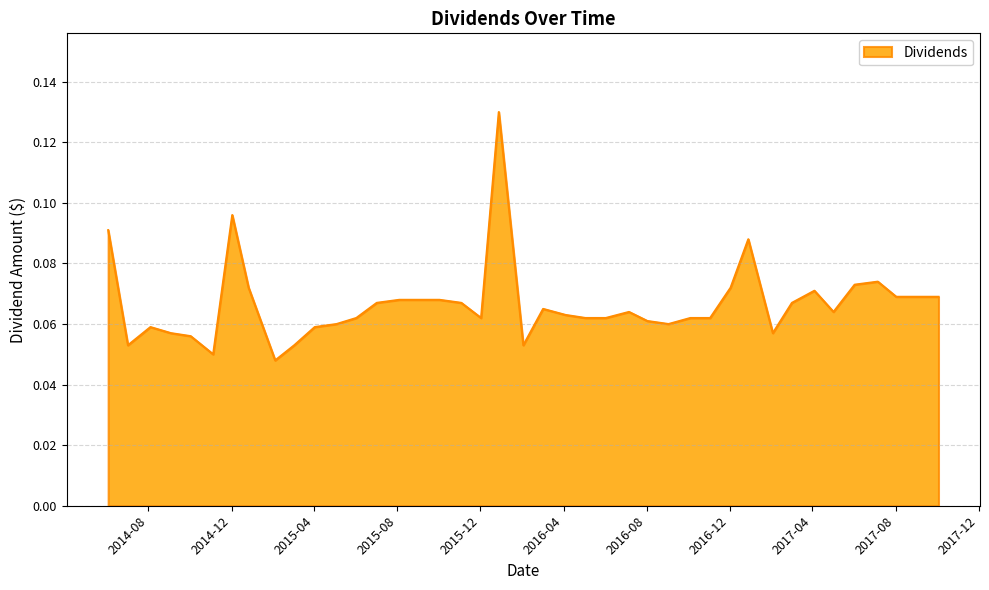

How many lines are shown in the chart?

1